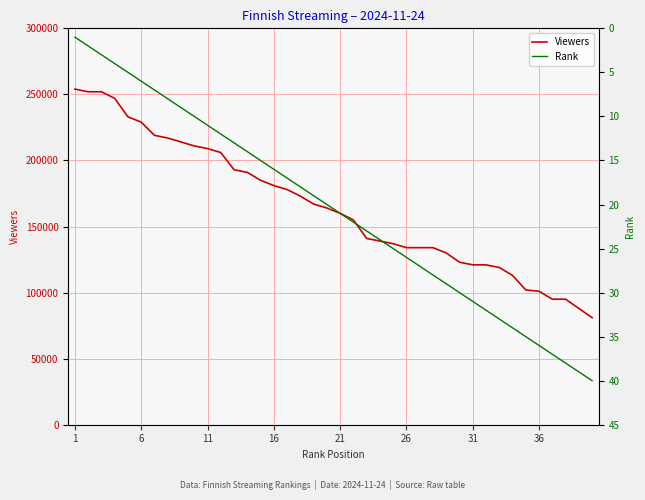

List the series in order of their peak value, lowest first.

Rank, Viewers